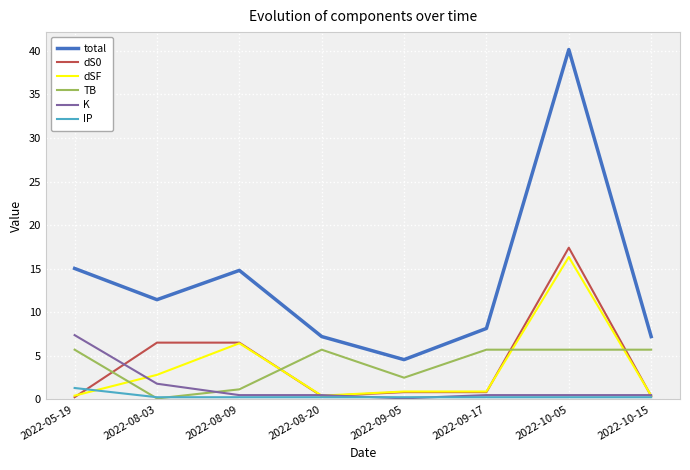

True or false: dS0 and total intersect in this chart.

False